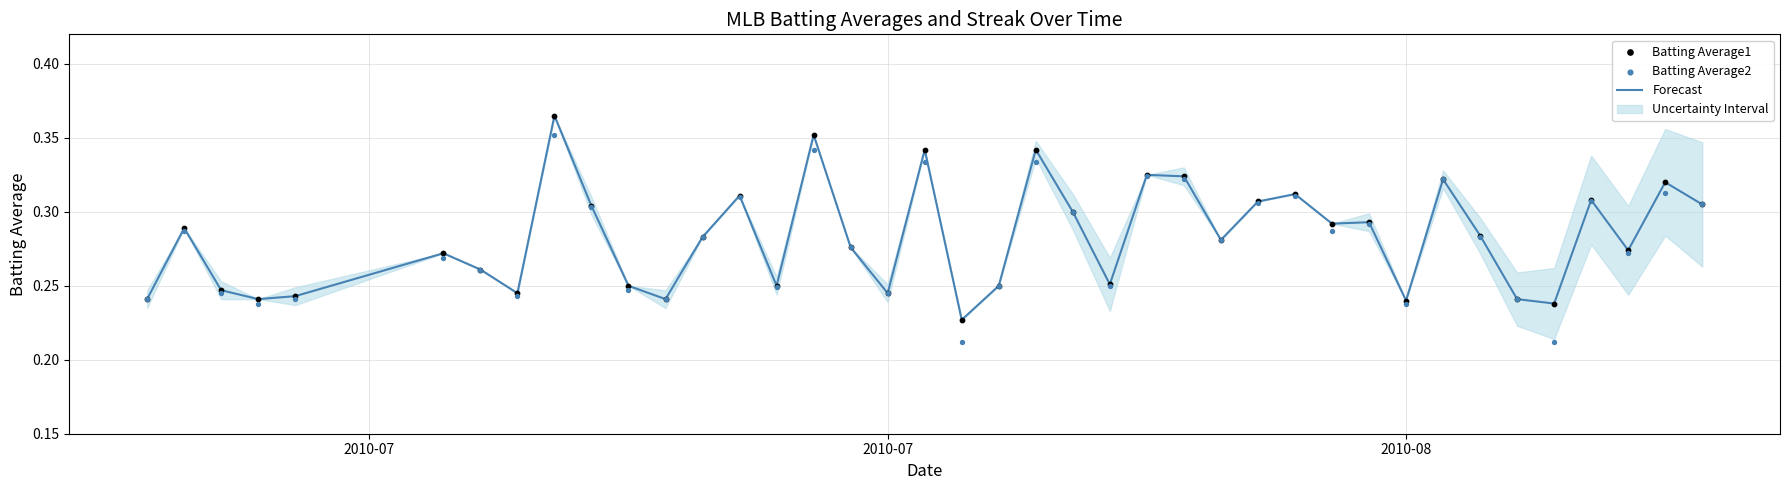

At how many categories does at least one series exceed 0?

40